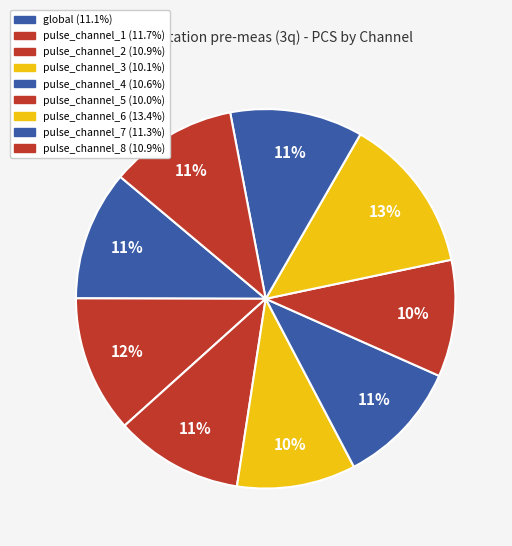

Is pulse_channel_2 the majority of the pie?

No